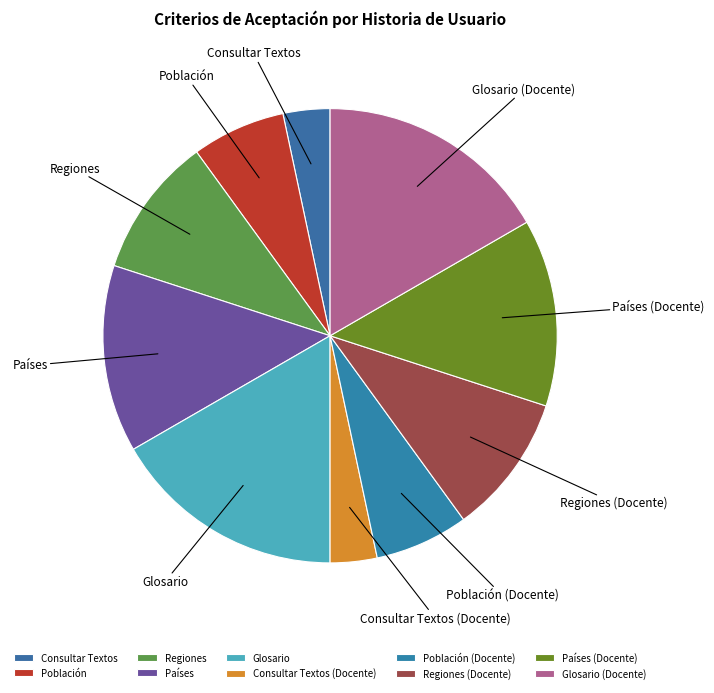

Is there a majority slice in this chart?

No